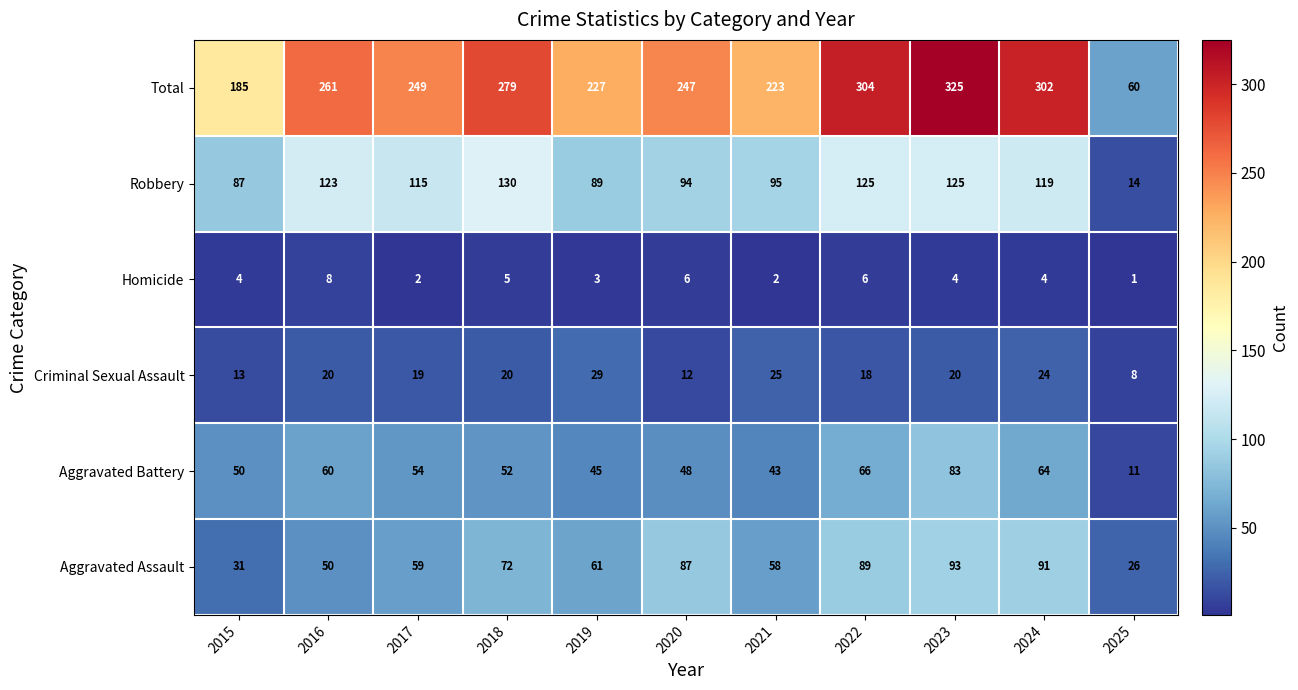

At 2023, list the series in order from smallest to largest.

Homicide, Criminal Sexual Assault, Aggravated Battery, Aggravated Assault, Robbery, Total